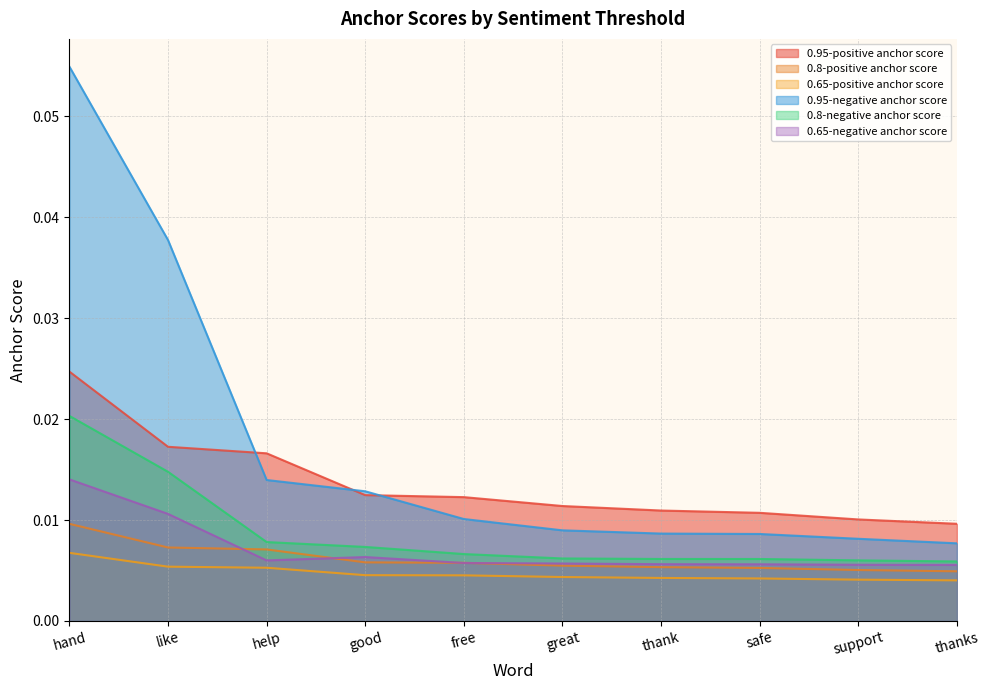

What is the label of the 2nd point from the left?

like